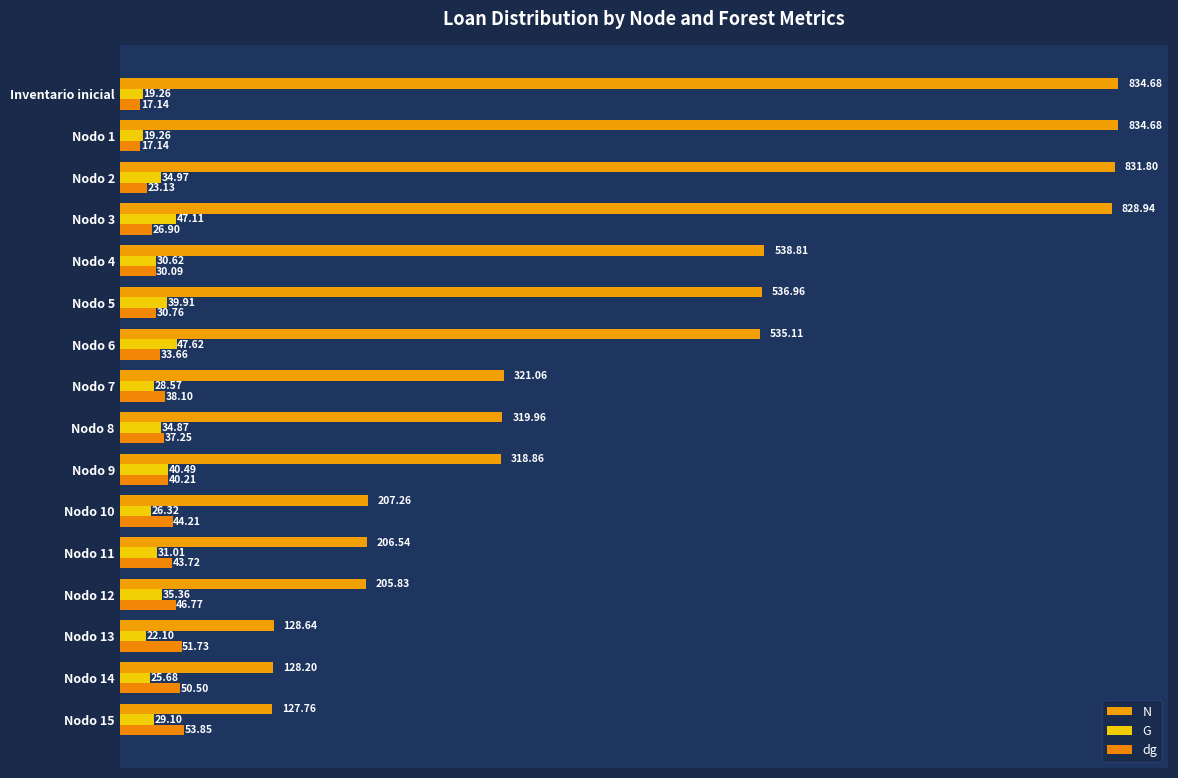

Count the number of categories in the chart.

16